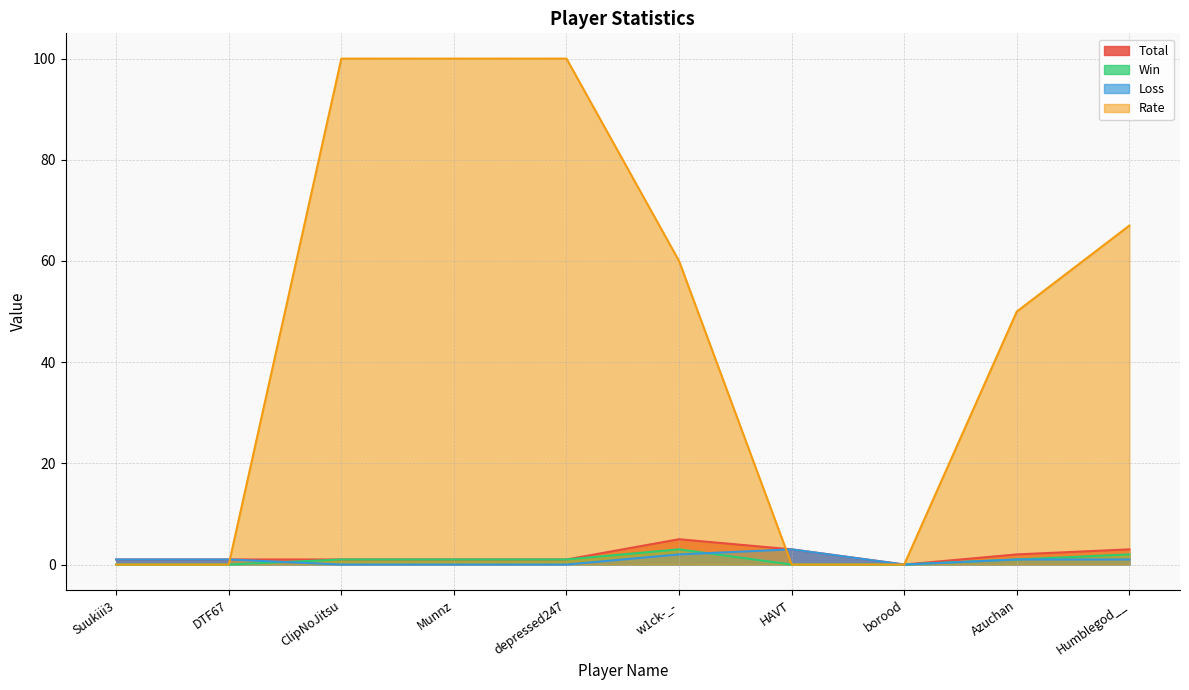

Rank the categories by Rate value from highest to lowest.

ClipNoJitsu, Munnz, depressed247, Humblegod__, w1ck-_-, Azuchan, Suukiii3, DTF67, HAVT, borood